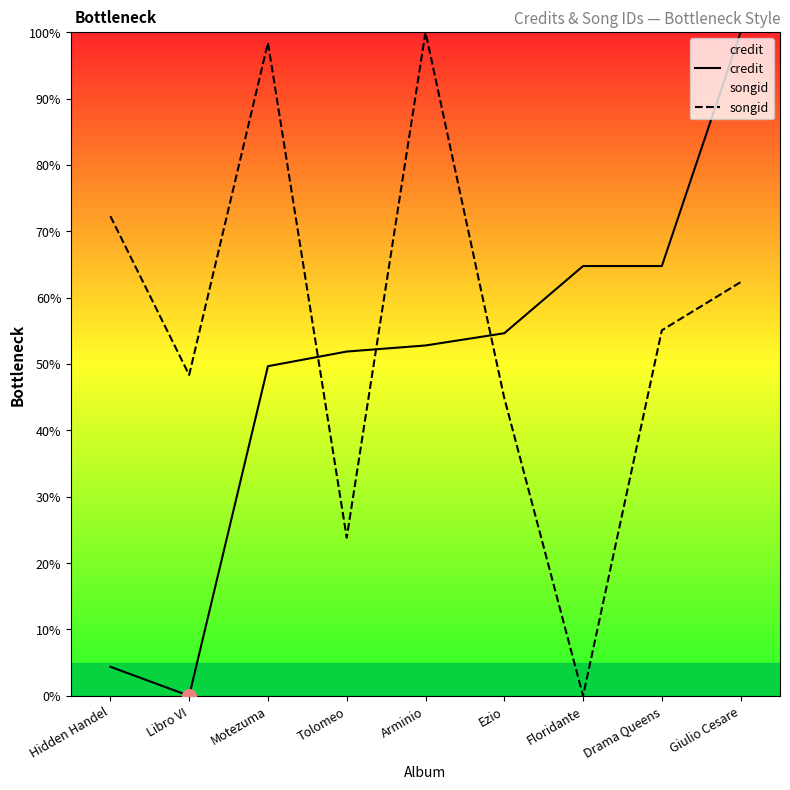

What is the sum of the songid values at Motezuma and Drama Queens?

153.5